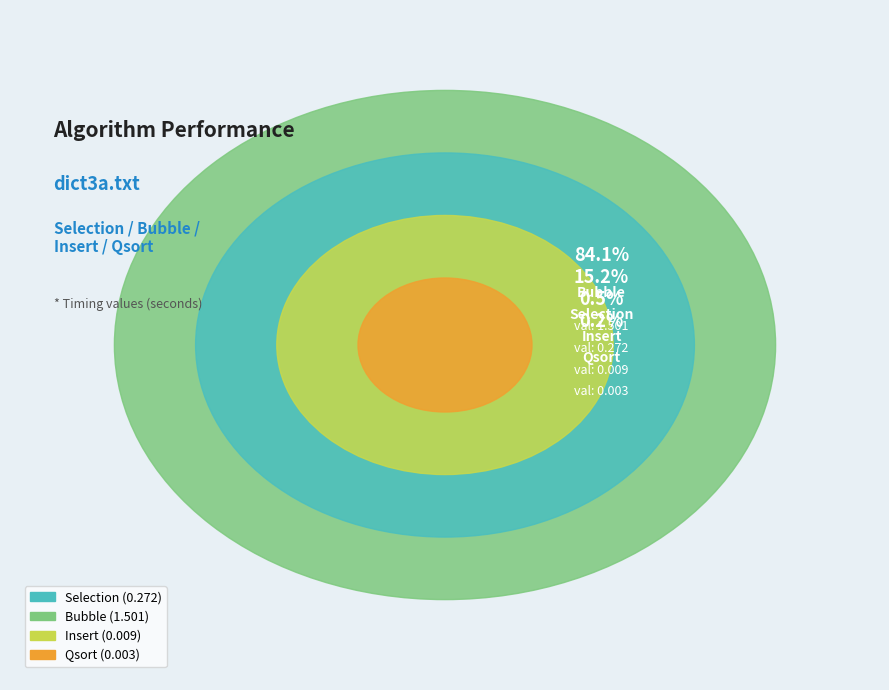

How many slices are in this pie chart?

4